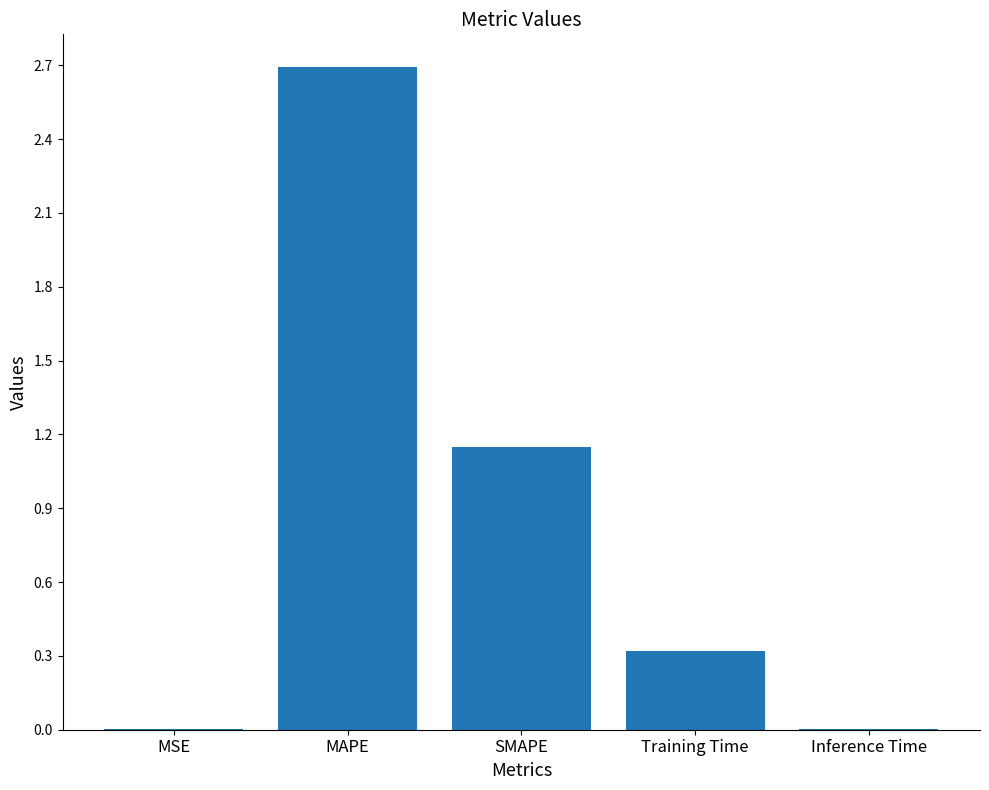

What is the sum of all values?

4.2